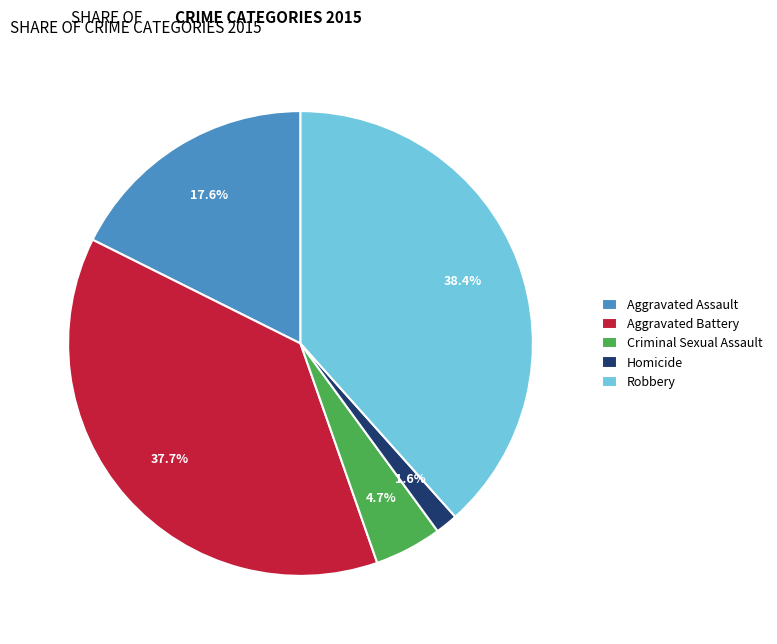

To the nearest percent, what is the average slice percentage?

20%